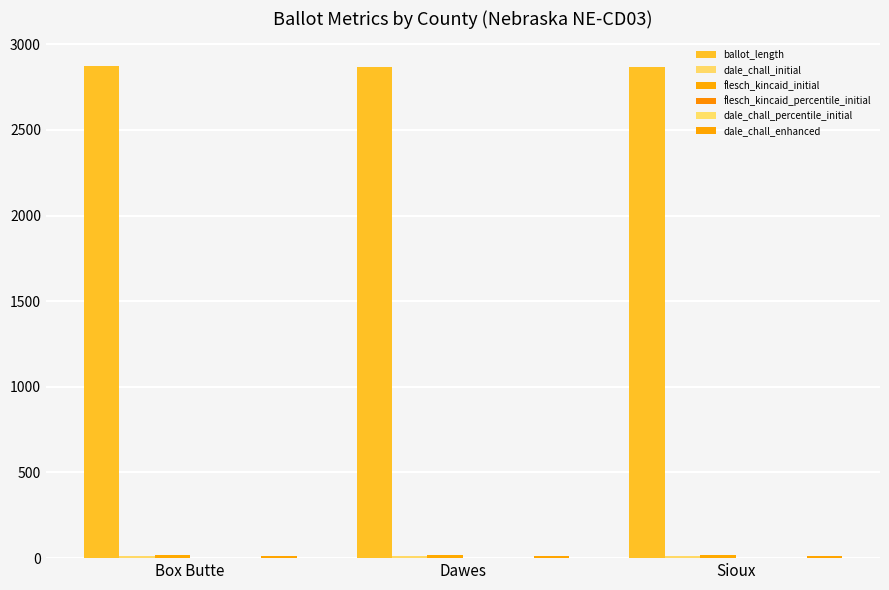

What is the sum of the dale_chall_enhanced values at Sioux and Dawes?

23.1